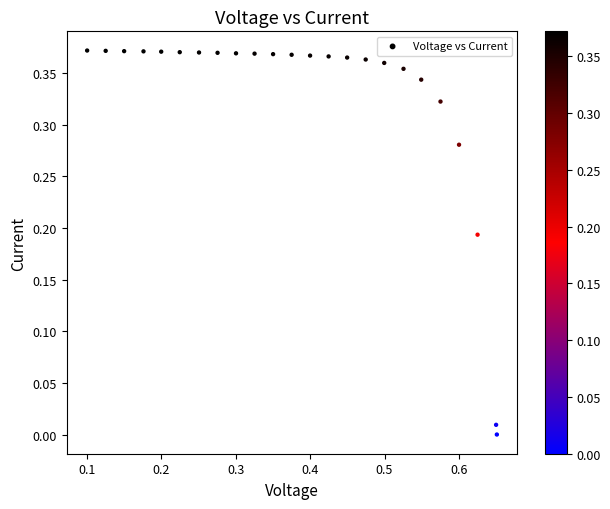

What is the range of X values (max minus min)?

0.6